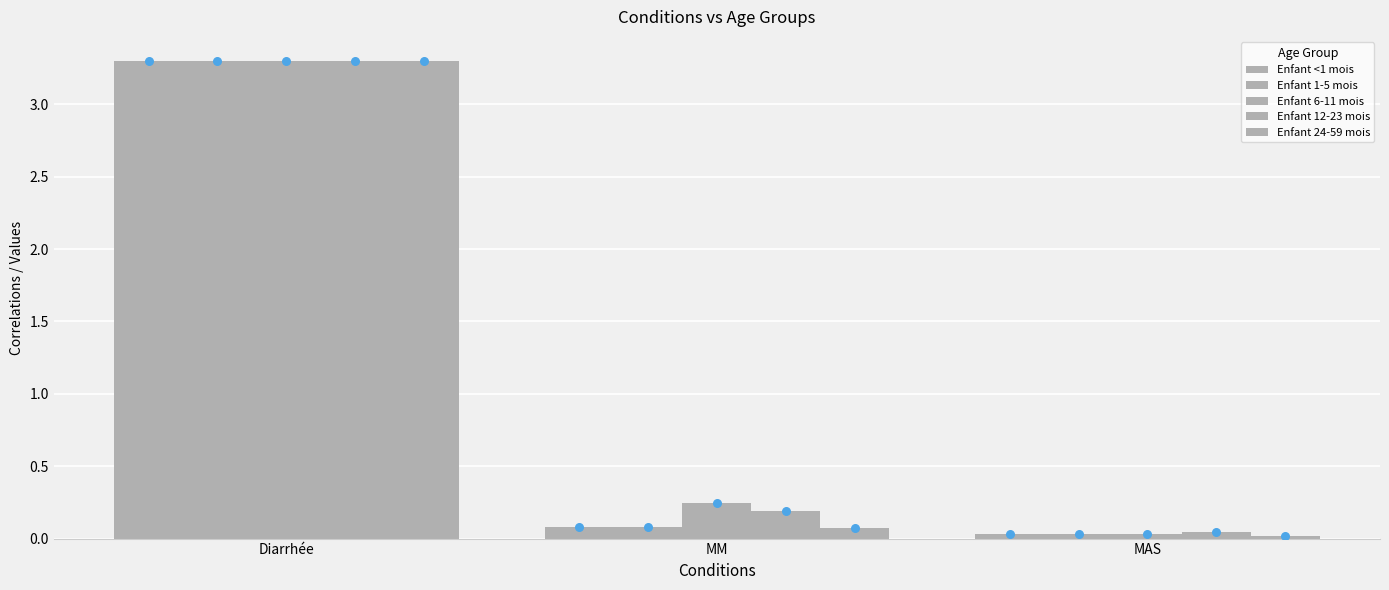

What are all the series names shown in the legend?

Enfant <1 mois, Enfant 1-5 mois, Enfant 6-11 mois, Enfant 12-23 mois, Enfant 24-59 mois